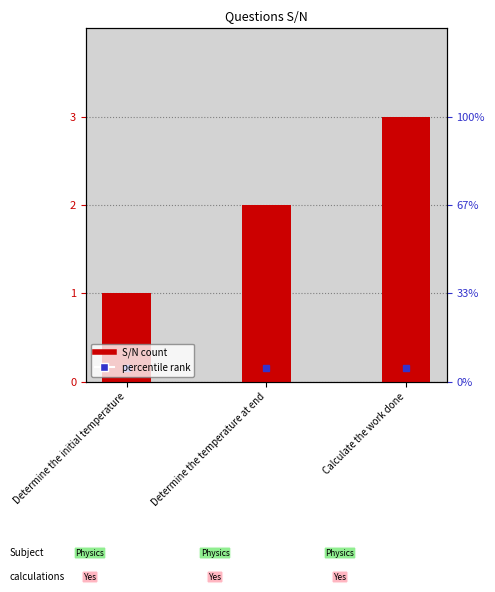

Reading left to right, transcribe all the data shown in this chart.

1	2	3